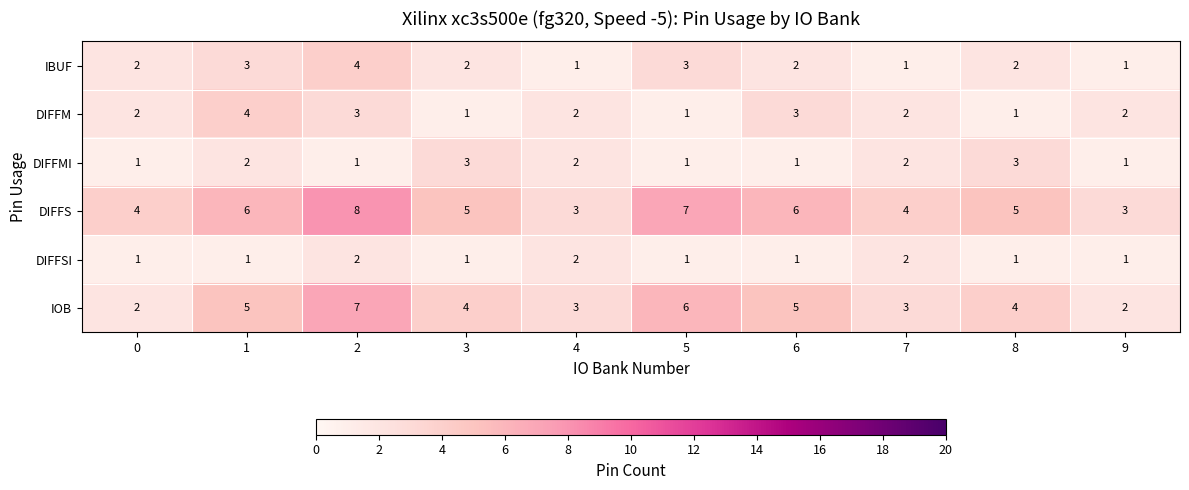

What is the average value of the DIFFS series?

5